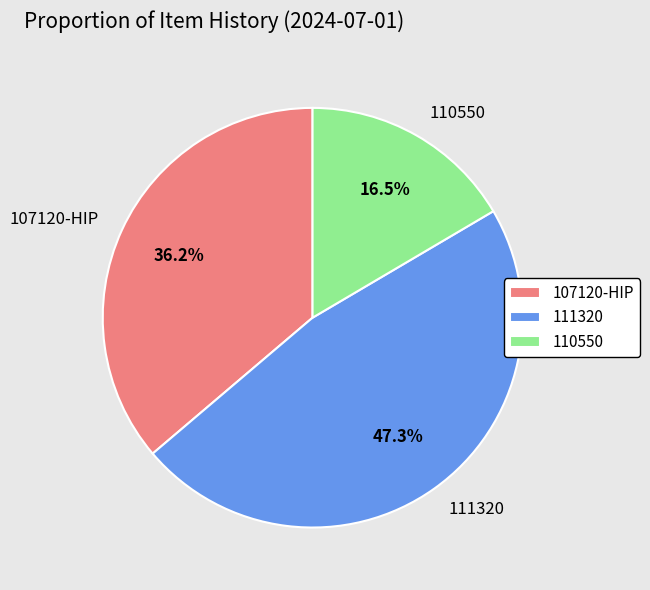

Combined, do 107120-HIP and 111320 account for over 50%?

Yes